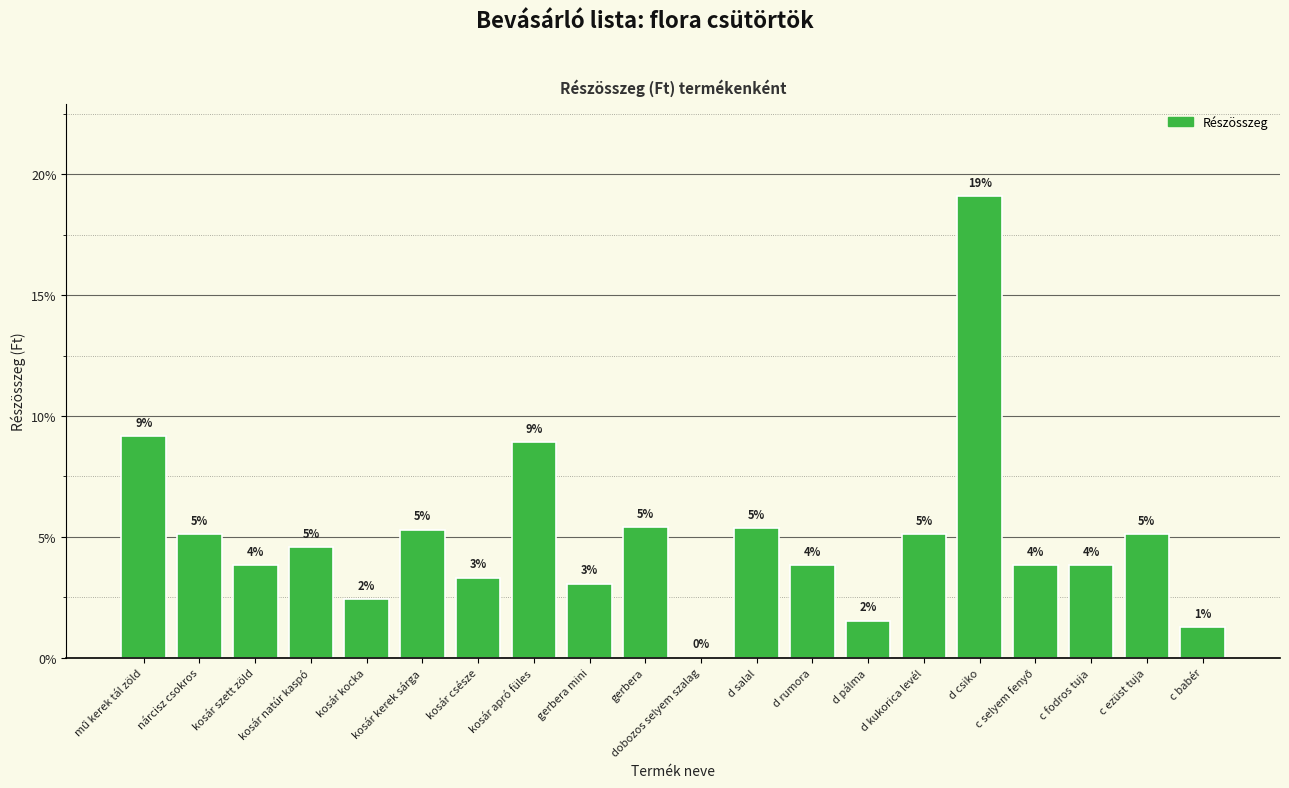

True or false: the data shows 2.1 at d pálma.

False